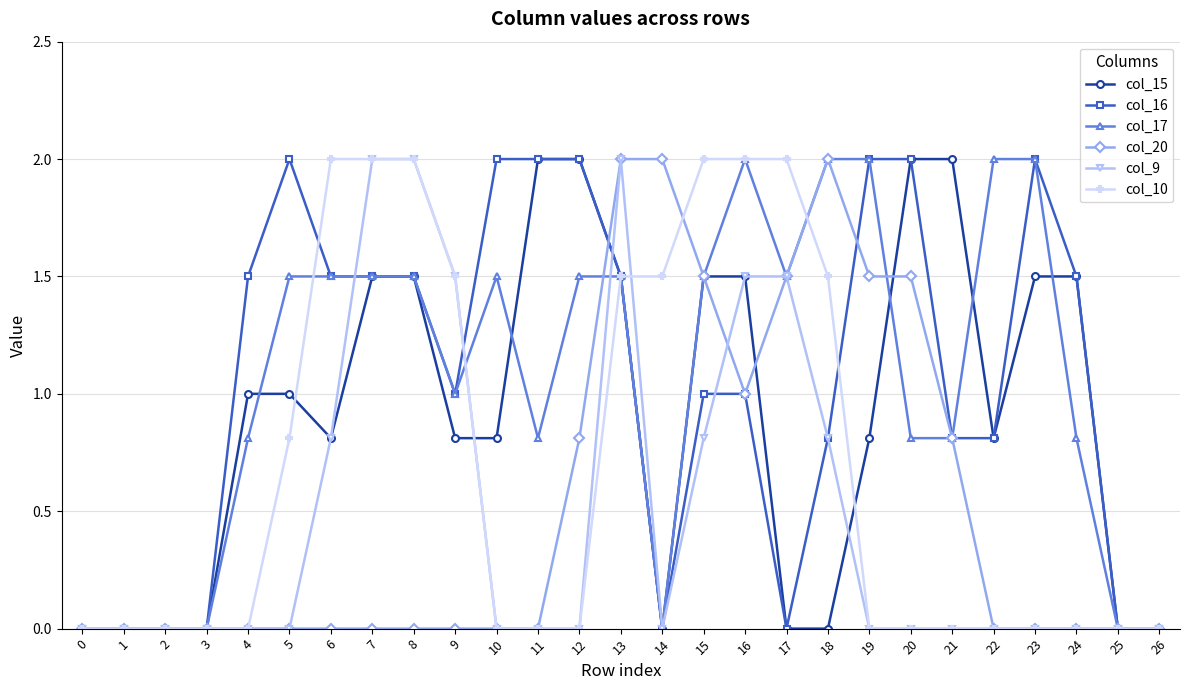

At which category is the sum across all series the highest?

13